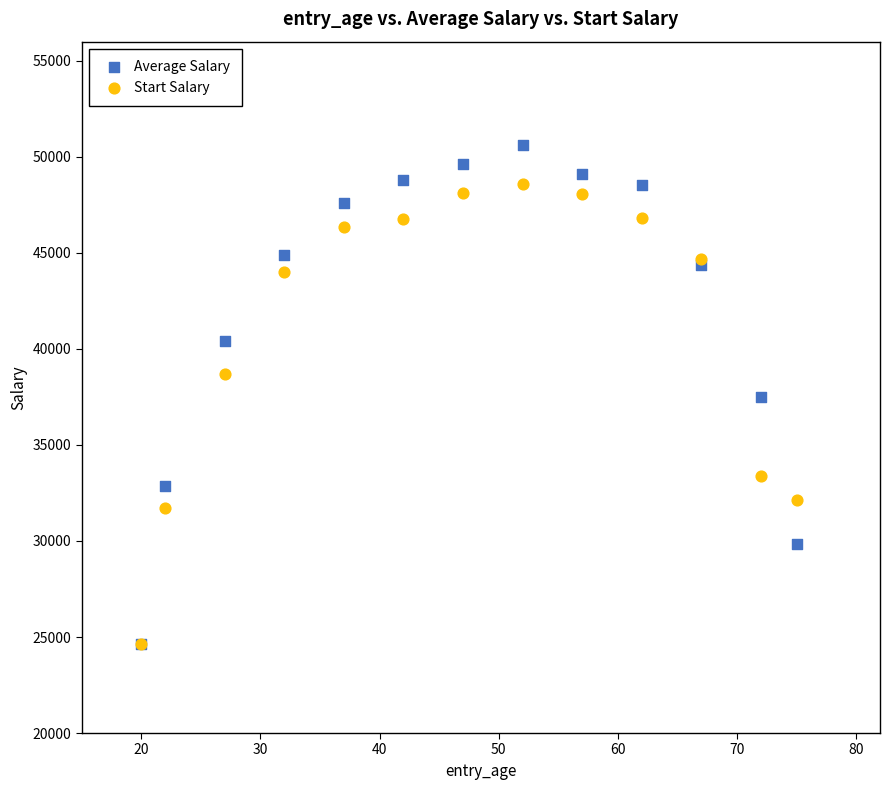

In the Start Salary series, what Y value is closest to 36609?

38702.6